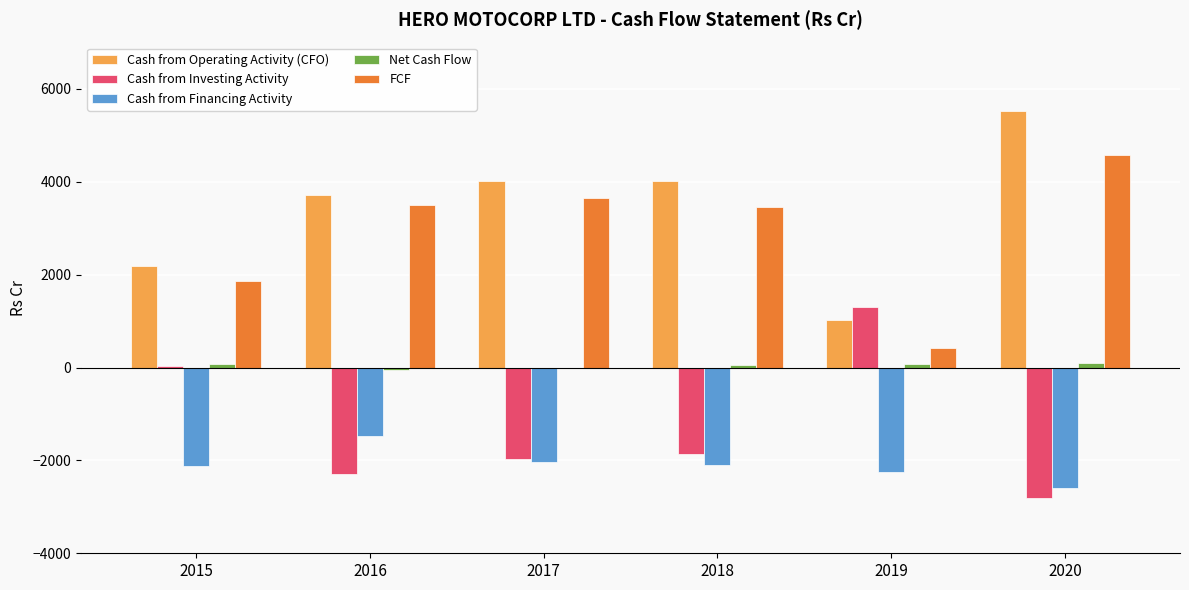

The Cash from Financing Activity series shows -2035.9 at 2017. True or false?

True